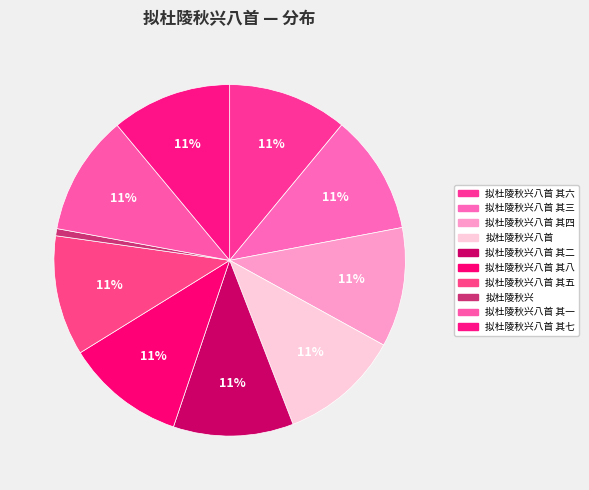

How many segments does this pie chart have?

10